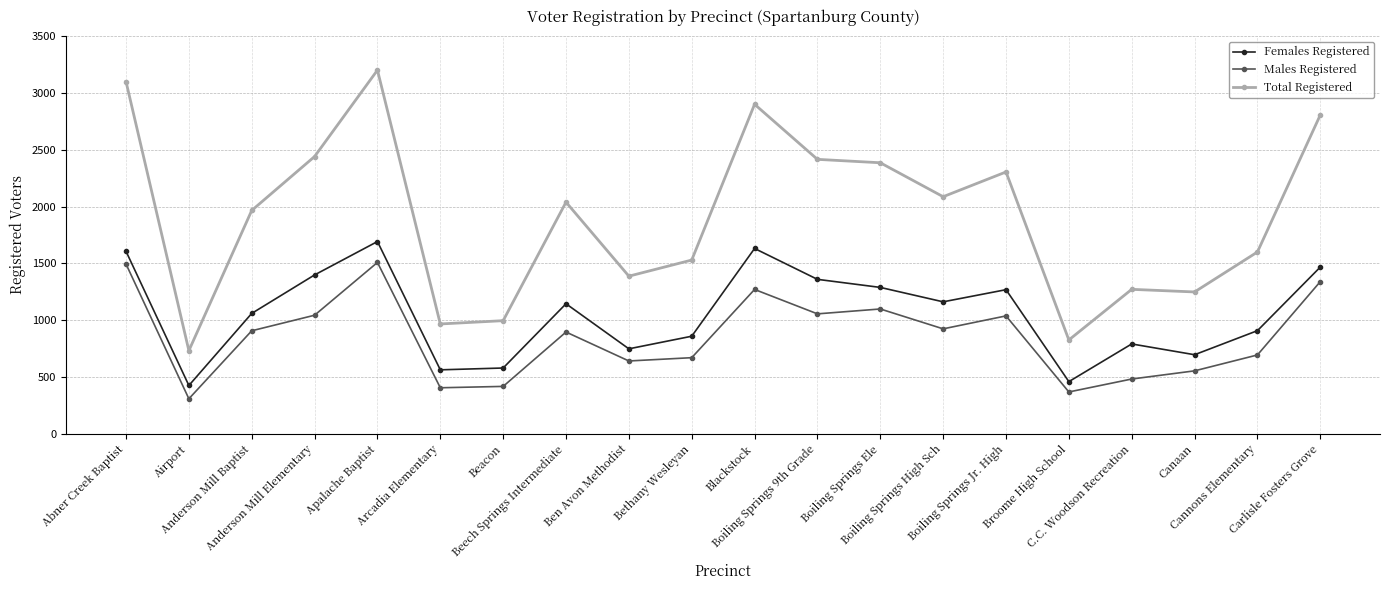

At which category does the chart reach its minimum across all series?

Airport